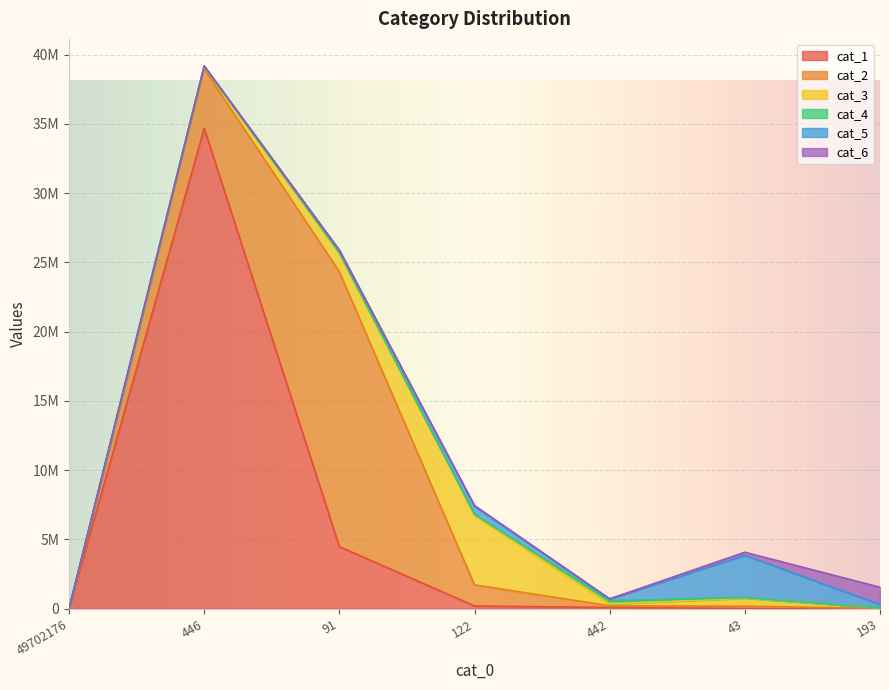

Reading right to left, transcribe all the data shown in this chart.

cat_1: 446	9763	83572	192617	4477119	34688419	0
cat_2: 12834	166010	118775	1521308	19855035	4284704	0
cat_3: 33405	574616	133667	5034584	1336260	170358	0
cat_4: 3396	43654	235723	61551	30371	26739	0
cat_5: 253184	3065343	126102	578741	172955	14825	0
cat_6: 1243664	215837	11729	61007	19887	1487	0